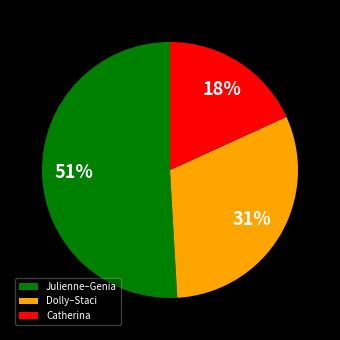

Is it true that Dolly–Staci is 43% of the pie?

False